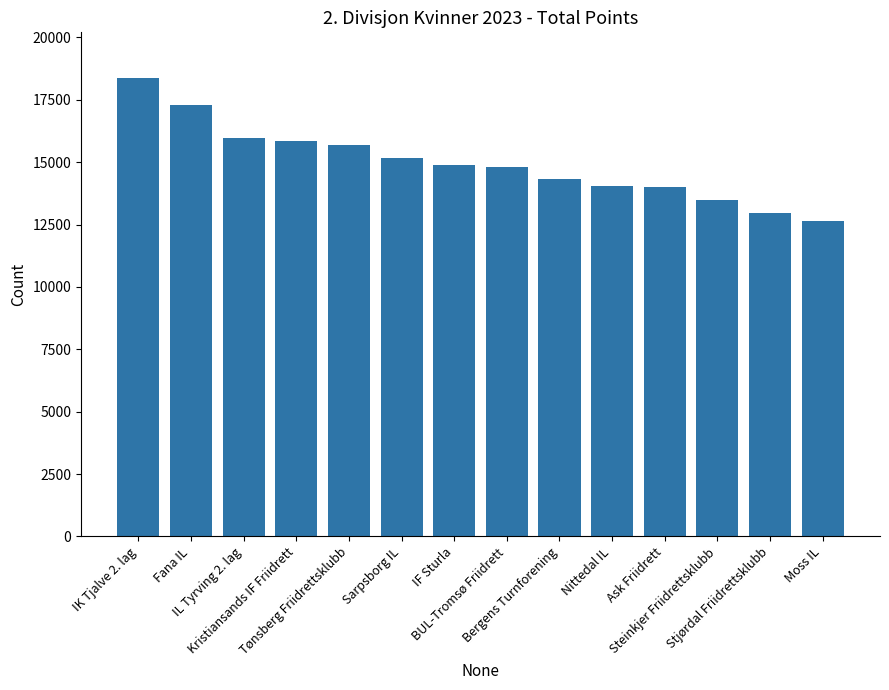

What is the greatest value displayed?

18367